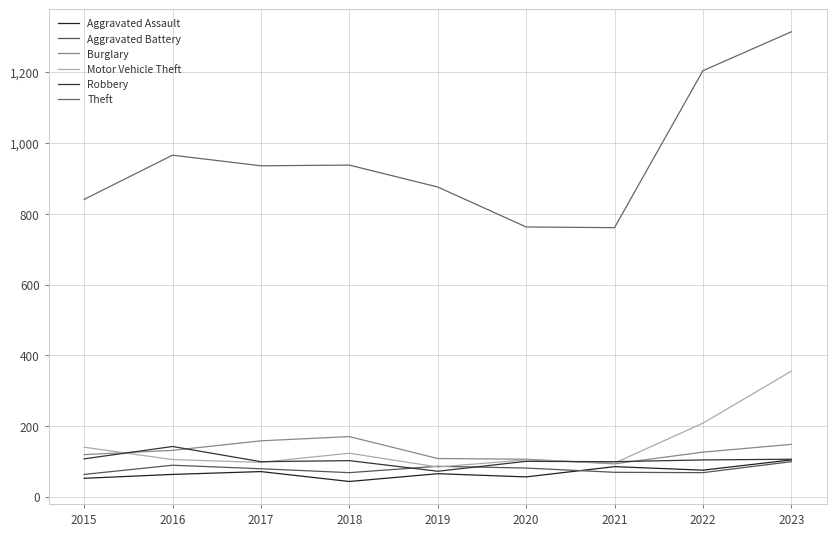

Rank the series by their maximum value, from highest to lowest.

Theft, Motor Vehicle Theft, Burglary, Robbery, Aggravated Assault, Aggravated Battery